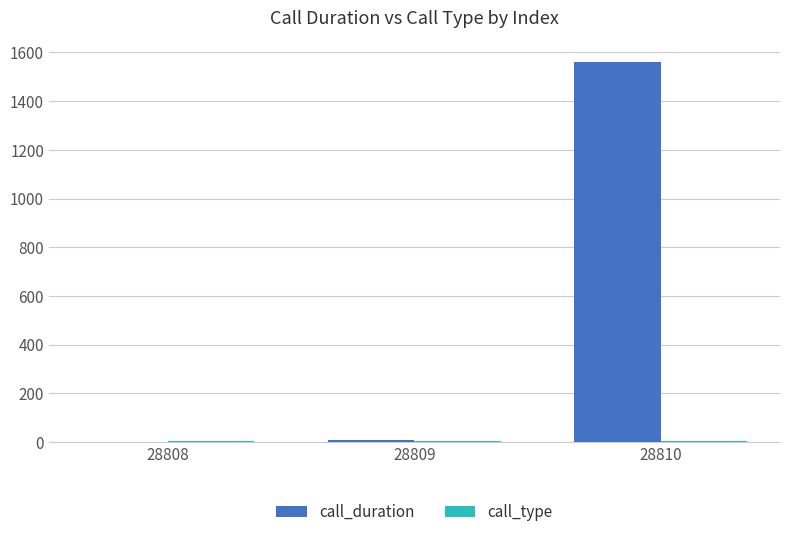

Which category has the highest value across all series?

28810